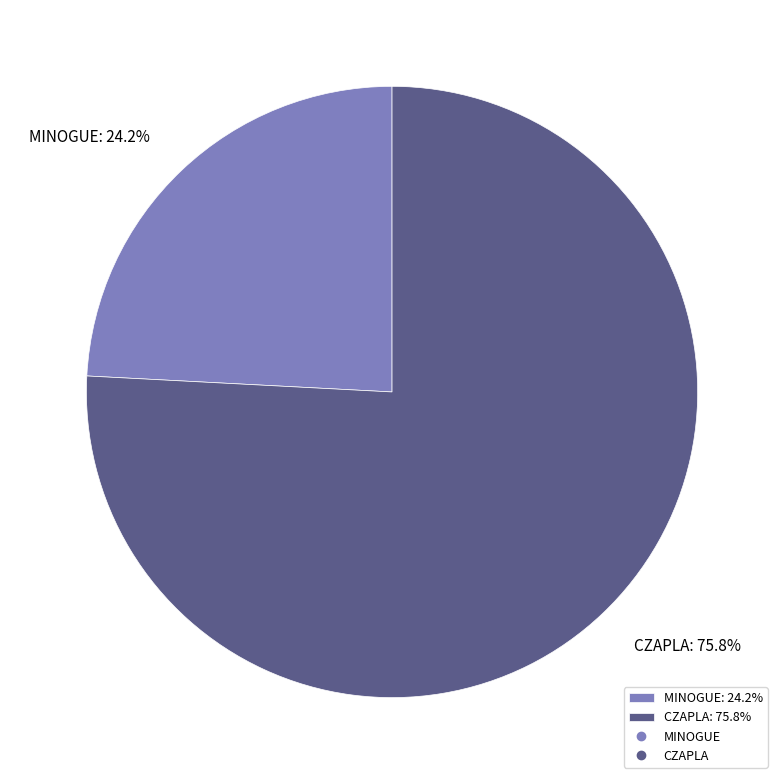

Which has a higher value, CZAPLA: 75.8% or MINOGUE: 24.2%?

CZAPLA: 75.8%